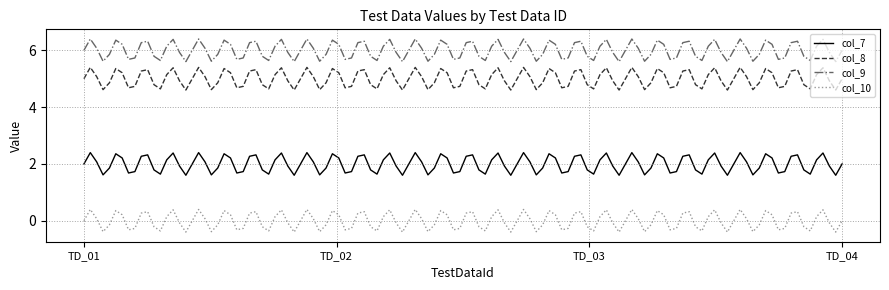

What is the greatest value displayed?

6.4